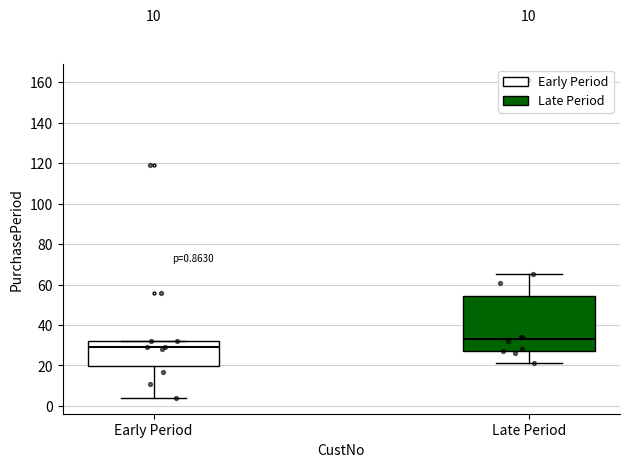

Which box's median line is the lowest?

Early Period